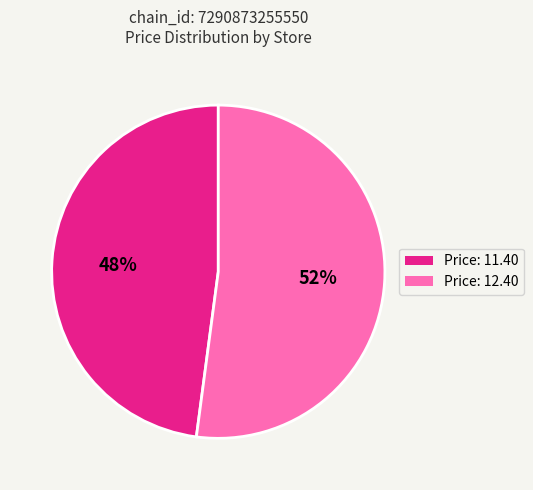

To the nearest percent, what is the difference between the largest and smallest slice percentages?

4%